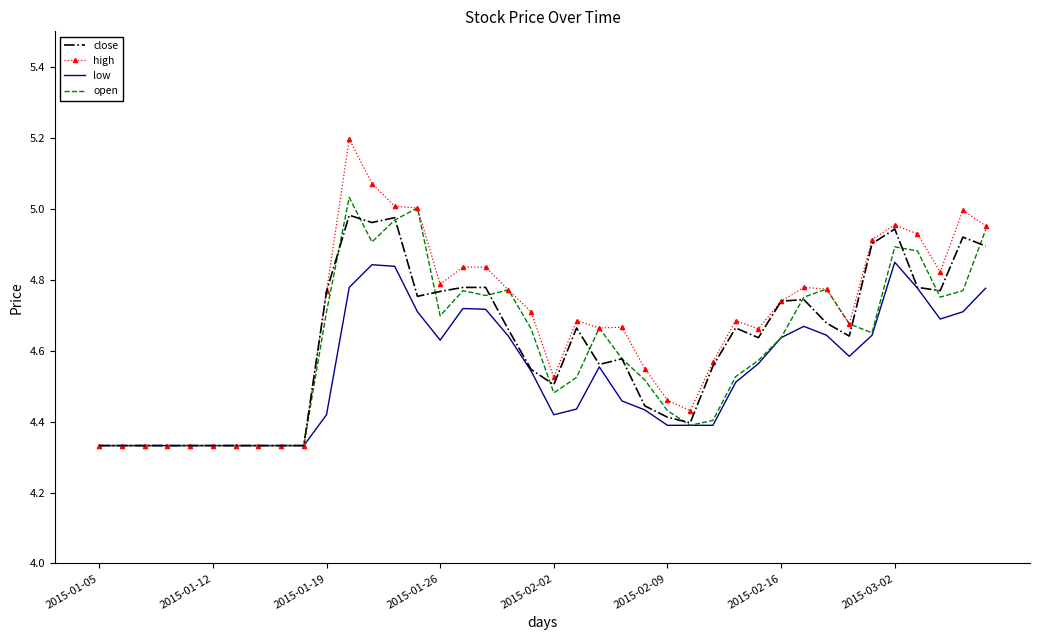

Which series has the widest spread of values?

high